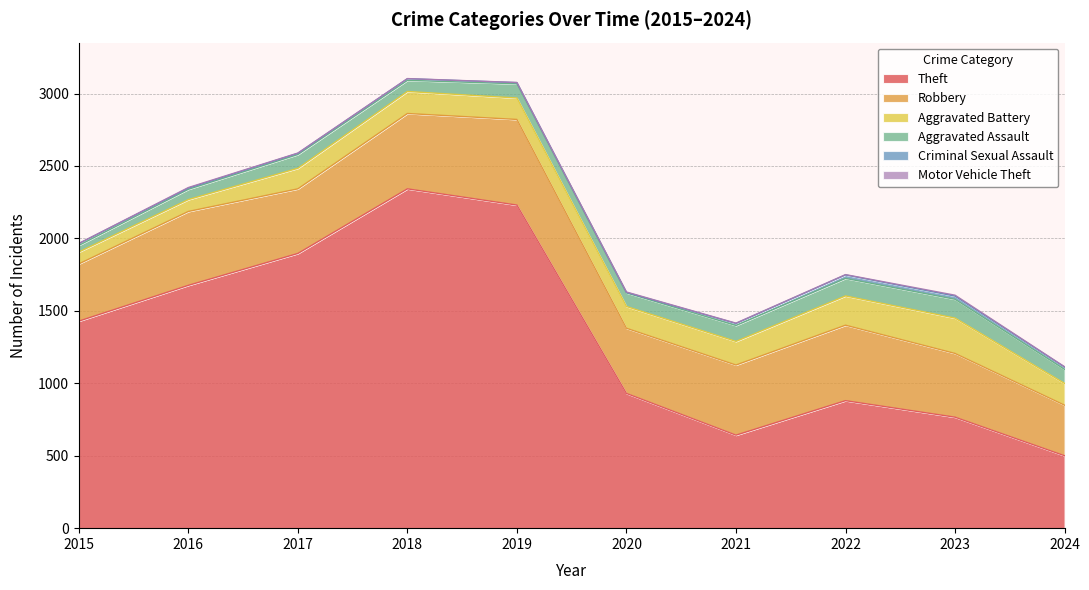

List the series in order of their peak value, highest first.

Theft, Robbery, Aggravated Battery, Aggravated Assault, Criminal Sexual Assault, Motor Vehicle Theft